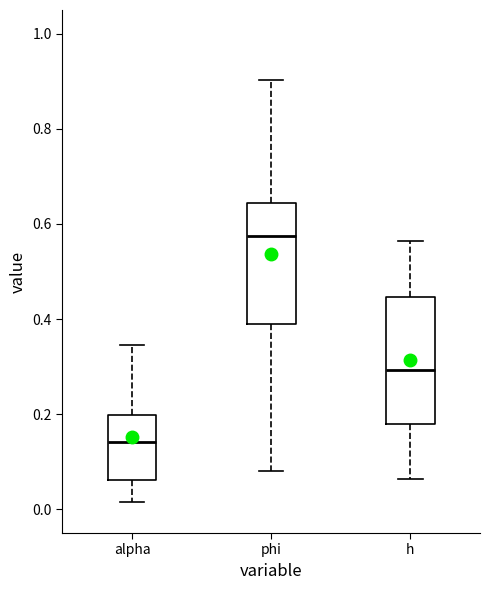

Reading left to right, read every box against the y-axis: the position of its median line, the range the box covers, and the ends of its whiskers. The values are not printed on the chart, so give them approximately, as read against the axis.

alpha: median 0.14, box 0.06 to 0.20, whiskers 0.02 to 0.34
phi: median 0.58, box 0.40 to 0.64, whiskers 0.08 to 0.90
h: median 0.30, box 0.18 to 0.44, whiskers 0.06 to 0.56